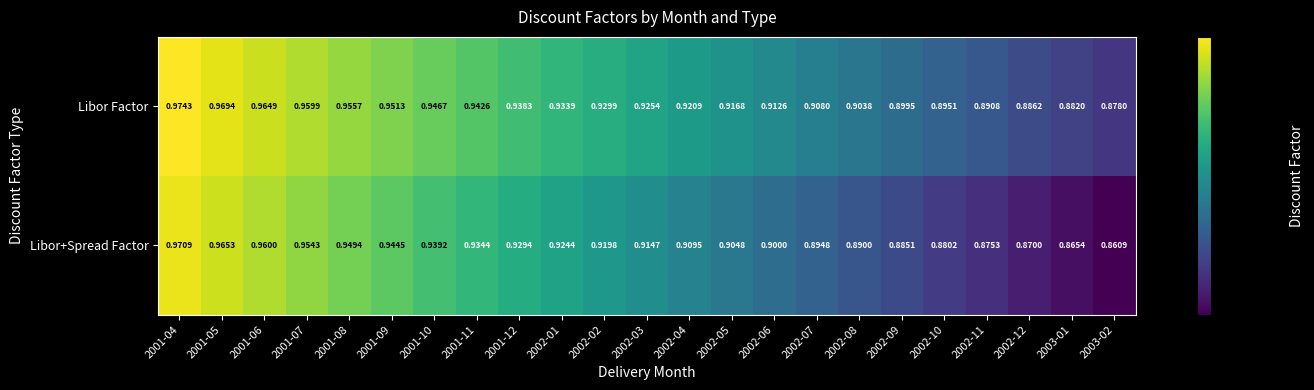

Which series has the largest total across all categories?

Libor Factor